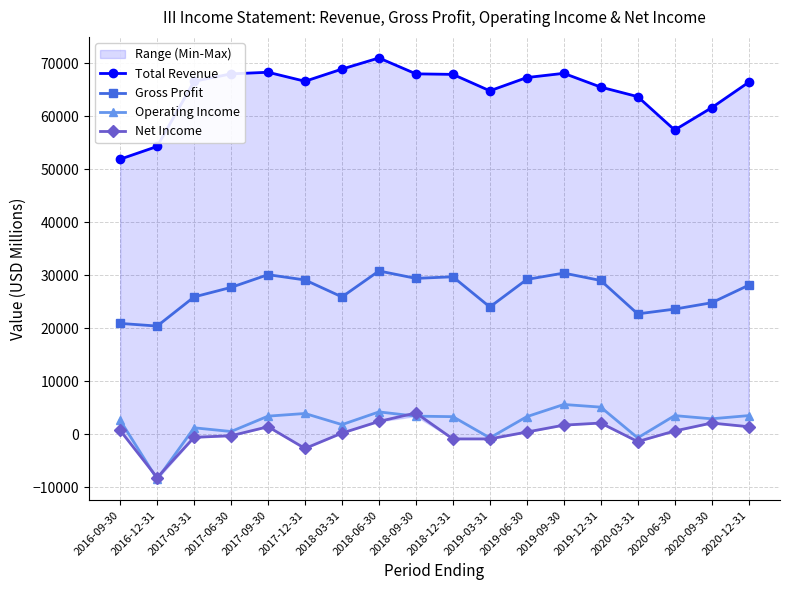

Between which two adjacent categories do Net Income and Operating Income first intersect?

2016-09-30 and 2016-12-31